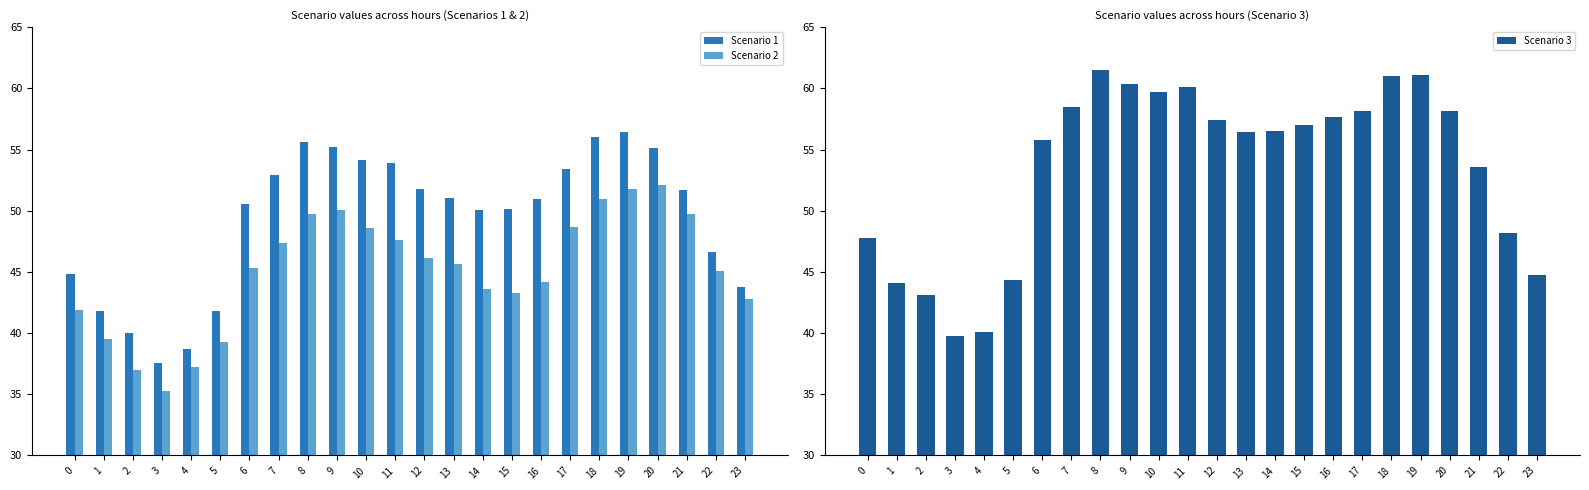

Where does the Scenario 1 series first go above 51?

7